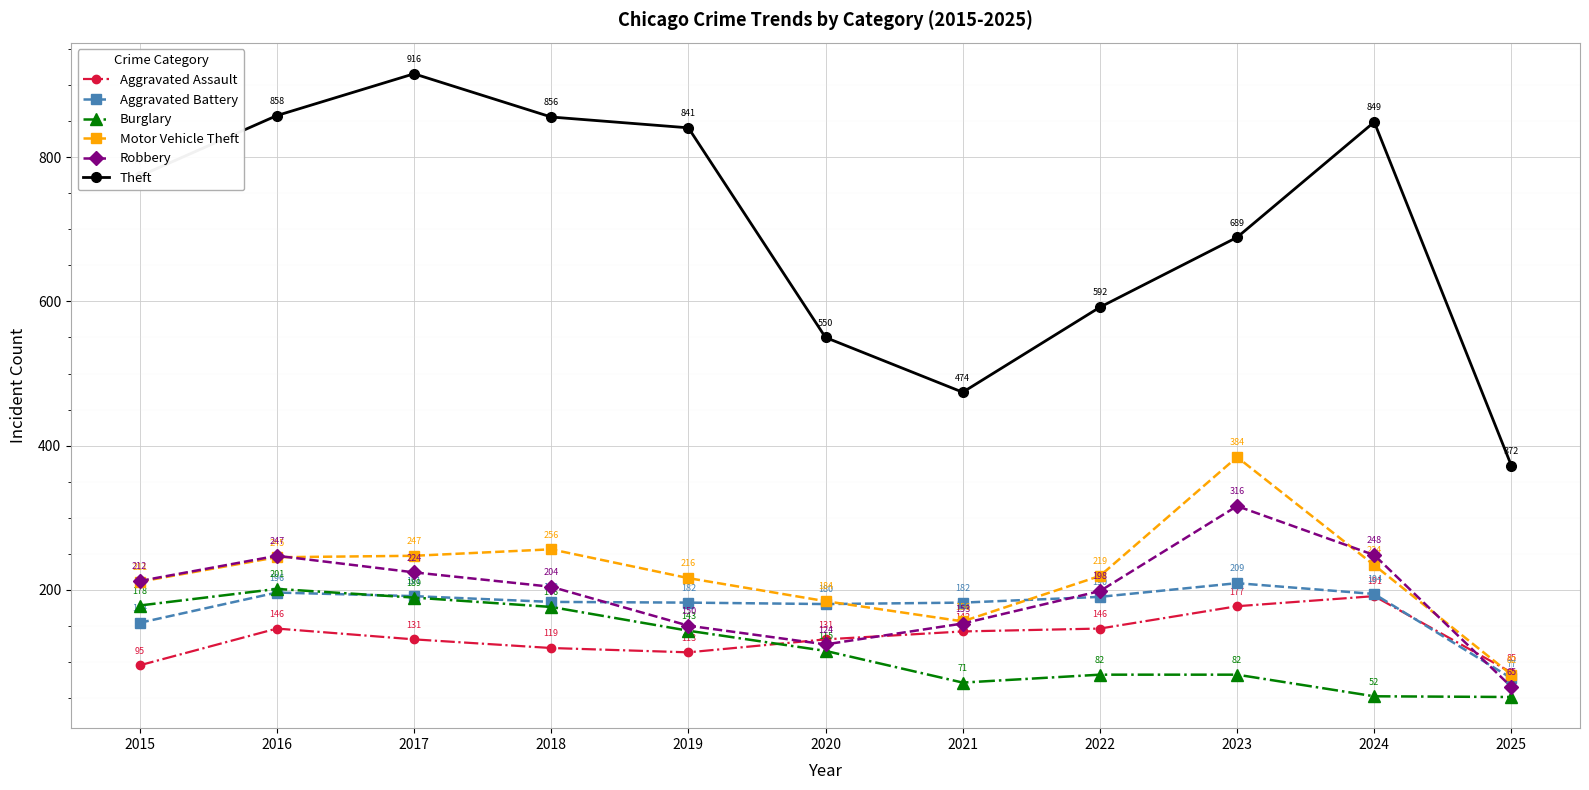

At which category is the sum across all series the highest?

2017